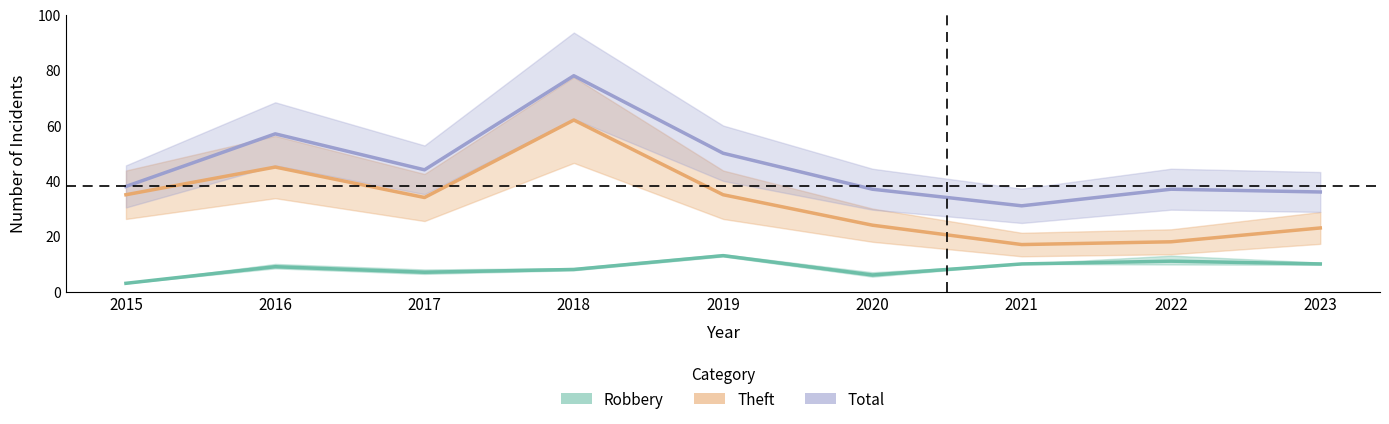

List the series in order of their overall mean, lowest first.

Robbery, Theft, Total